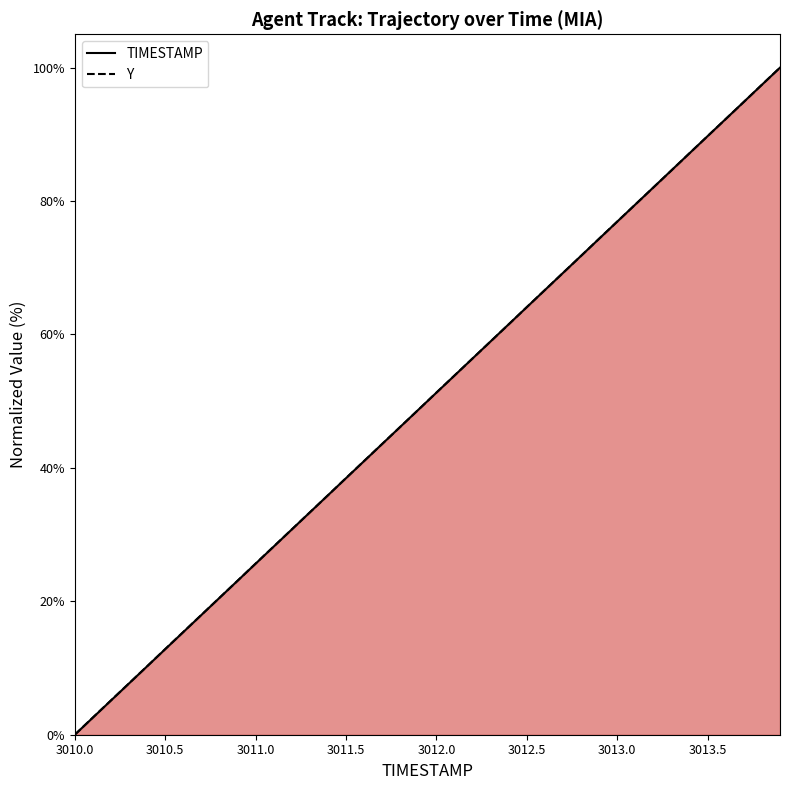

Is the value of Y at 3011.9 greater than the value of TIMESTAMP at 3010.8?

Yes